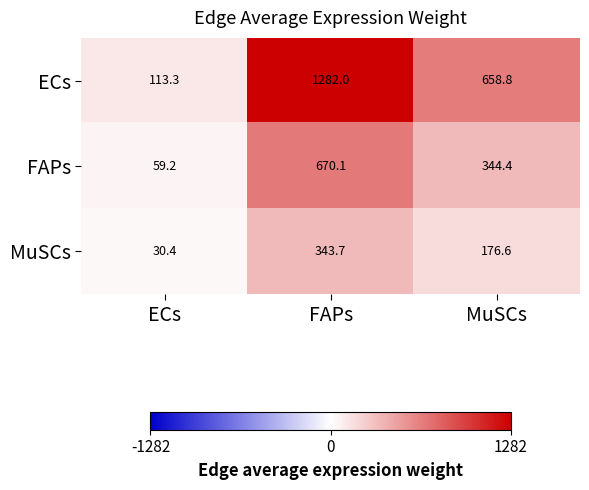

At which category does the chart reach its peak across all series?

FAPs